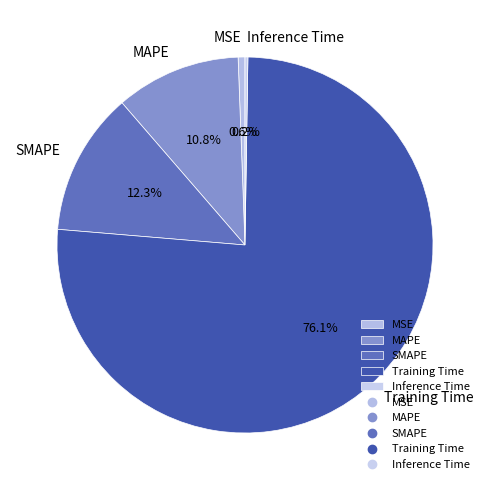

To the nearest percent, what is the difference between the MAPE and Training Time slice percentages?

65%